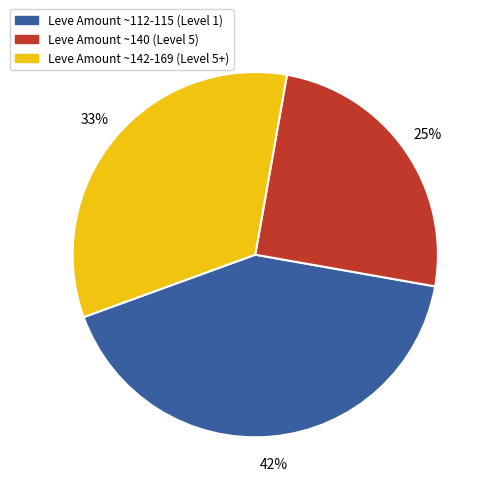

Does any single category account for the majority?

No